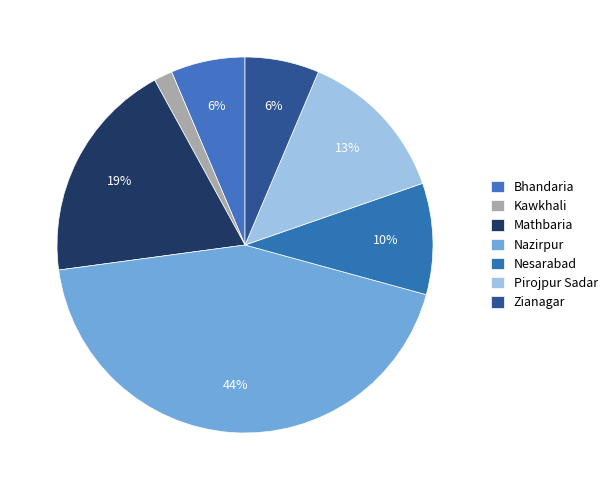

To the nearest percent, what is the difference between the largest and smallest slice percentages?

42%